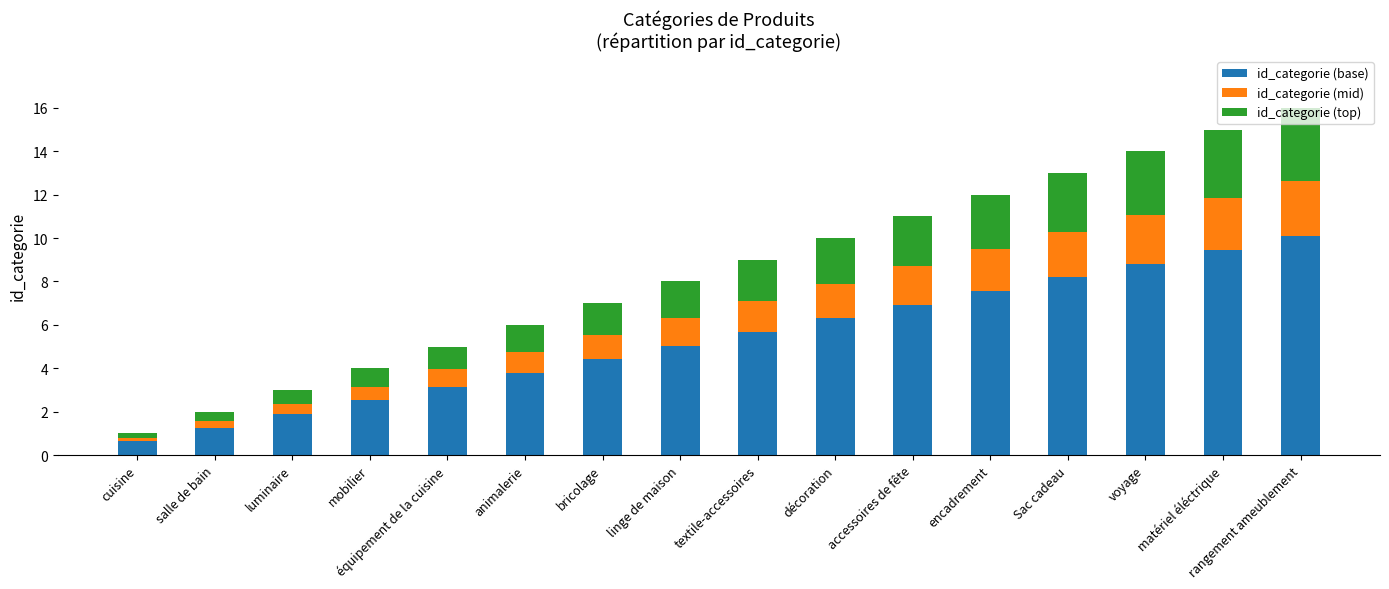

What is the sum of the id_categorie (base) values at décoration and linge de maison?

11.3